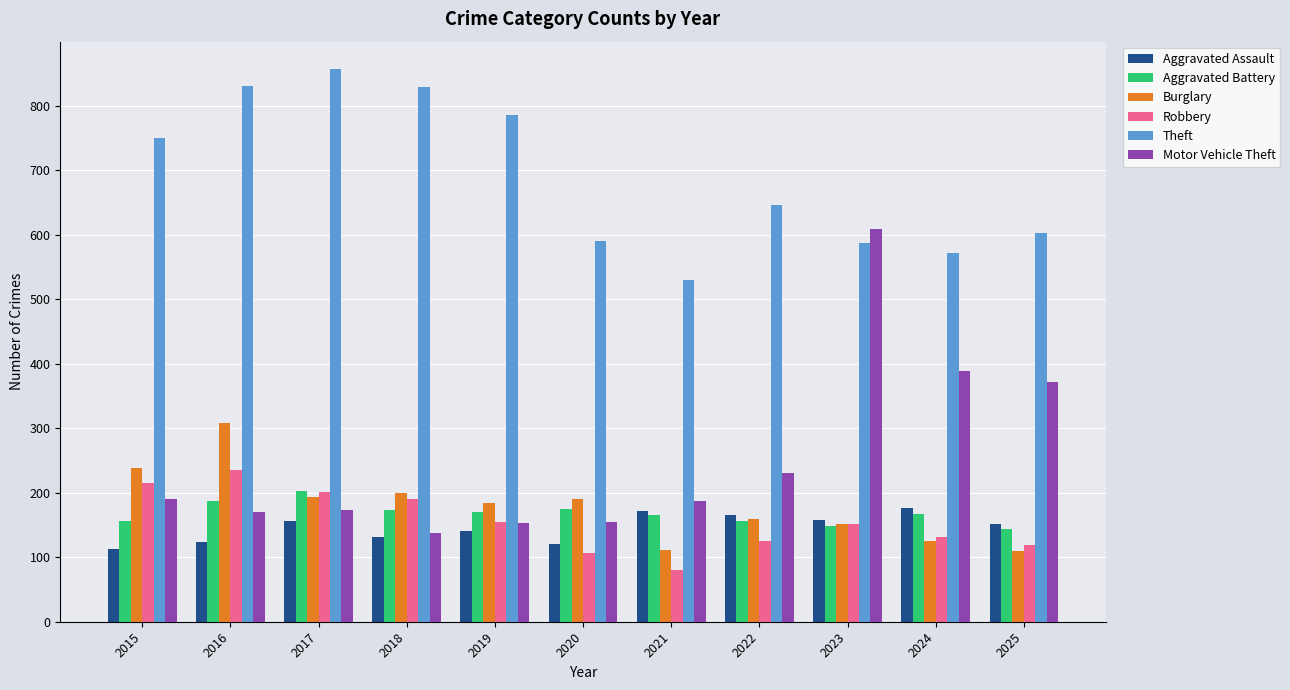

Is the value of Robbery at 2021 greater than the value of Aggravated Assault at 2019?

No